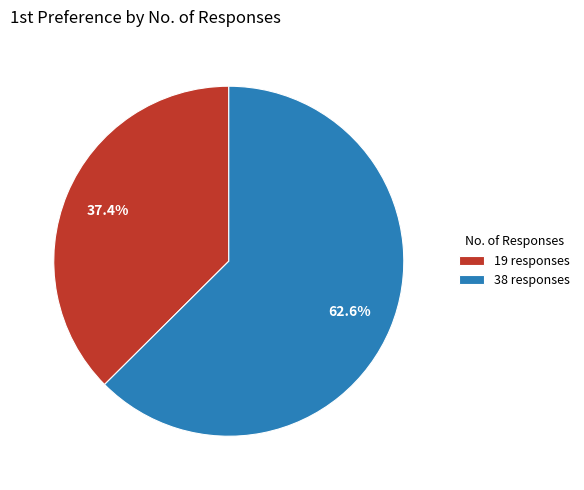

What percentage is the 38 responses slice, to the nearest percent?

63%